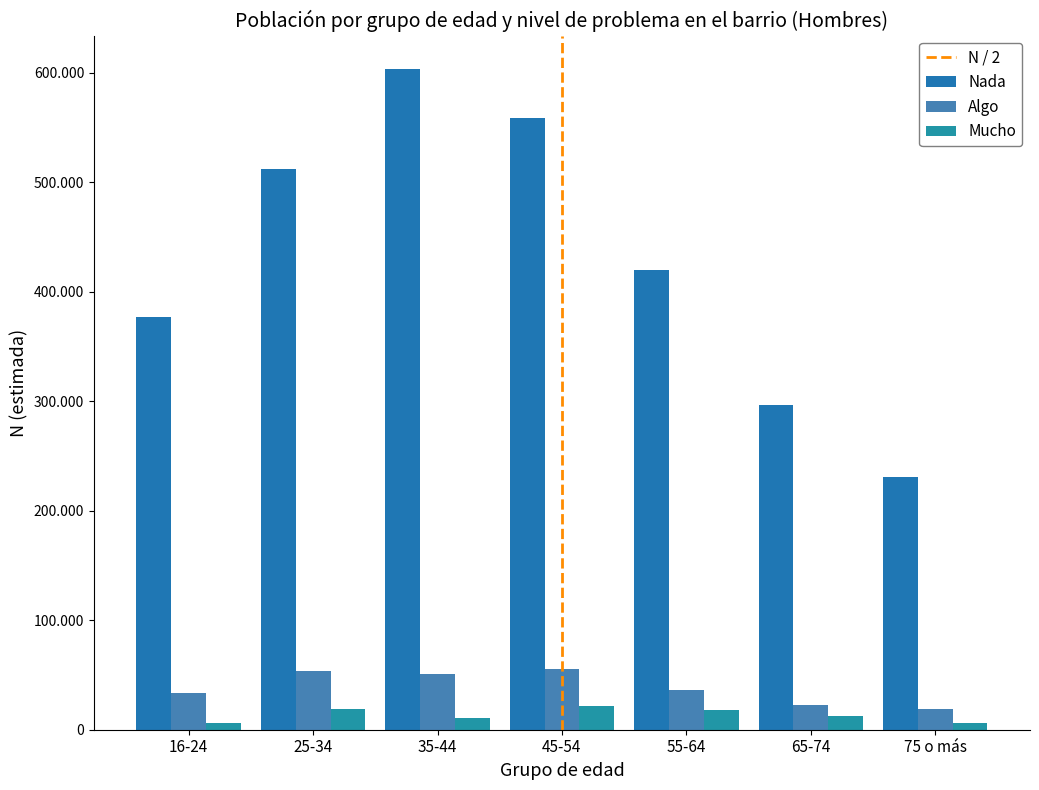

What is the value of the Mucho bar at the 6th from the left?

12980